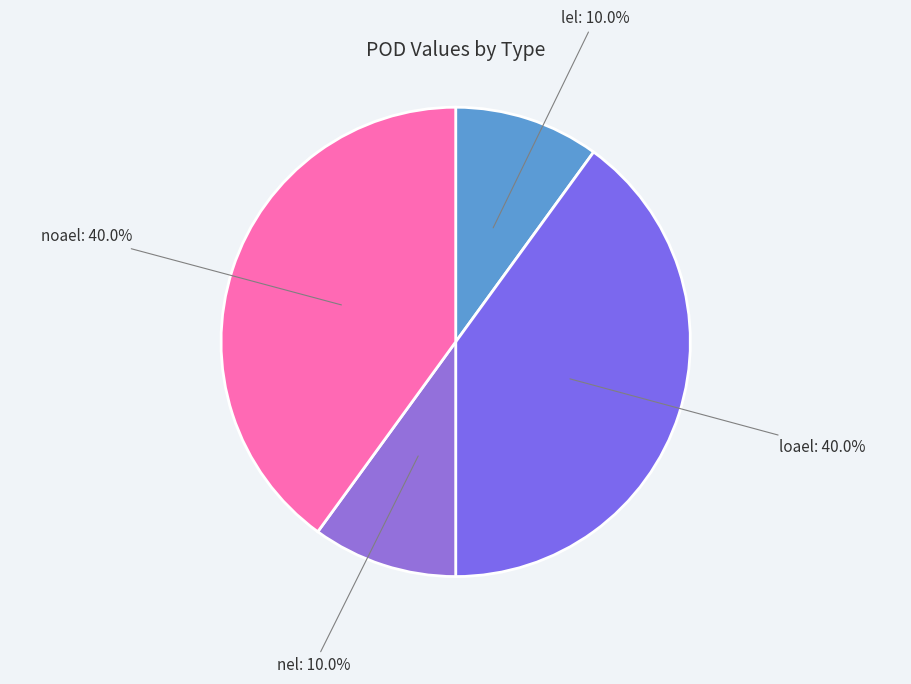

Does loael represent more than half of the total?

No